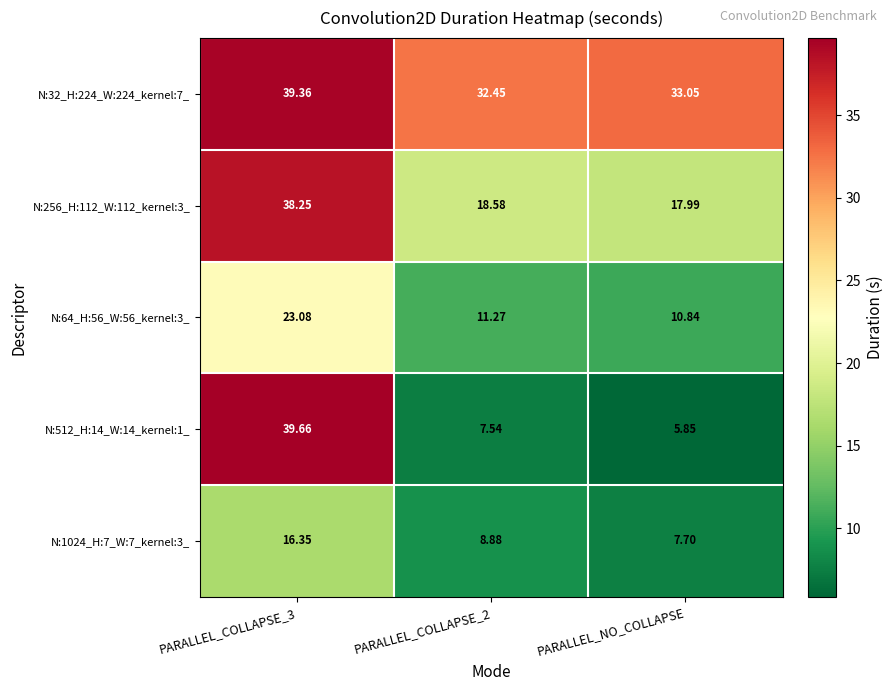

Is the value of N:256_H:112_W:112_kernel:3_ at PARALLEL_NO_COLLAPSE greater than the value of N:64_H:56_W:56_kernel:3_ at PARALLEL_COLLAPSE_3?

No